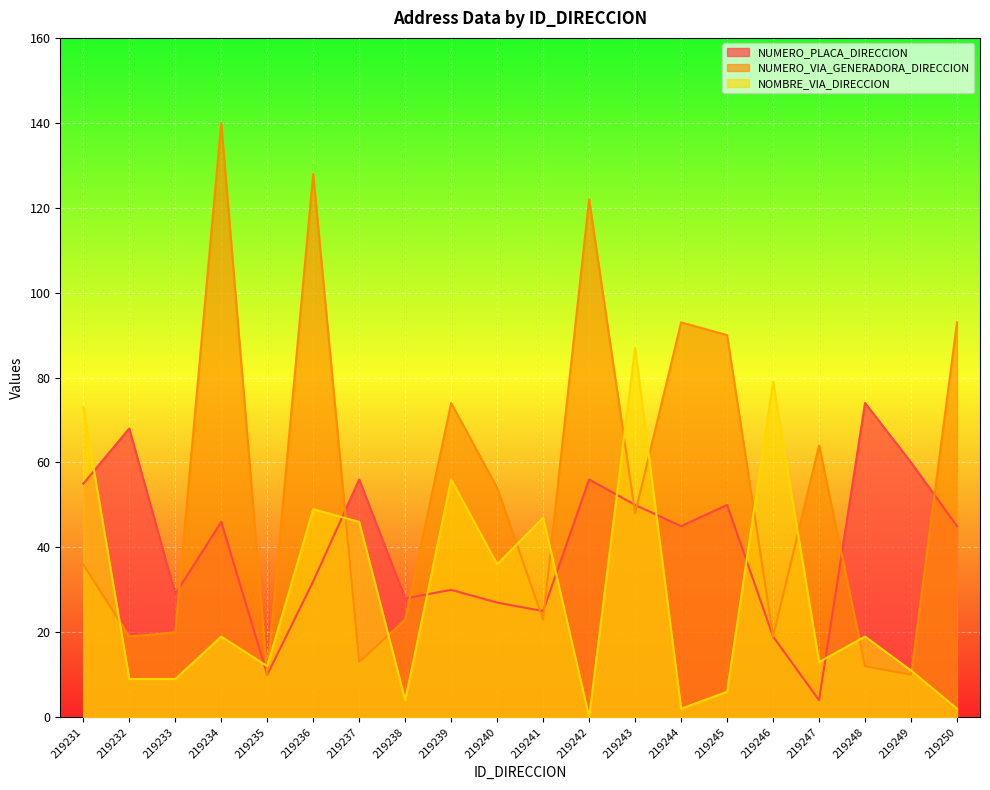

Which series changed the most between 219244 and 219249?

NUMERO_VIA_GENERADORA_DIRECCION